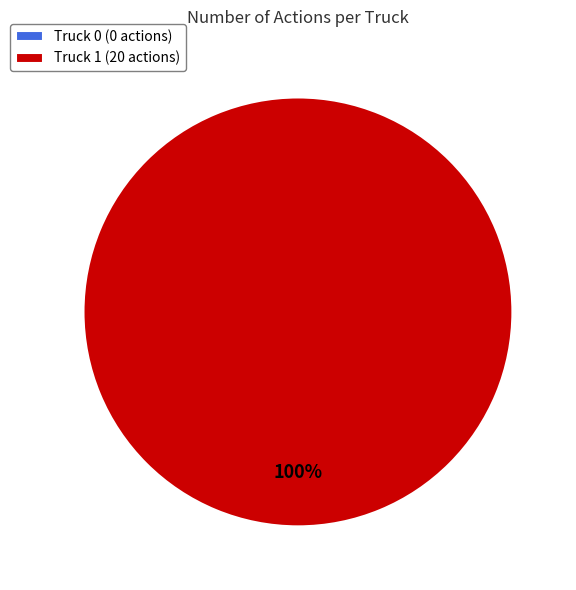

Which slice is the smallest?

Truck 0